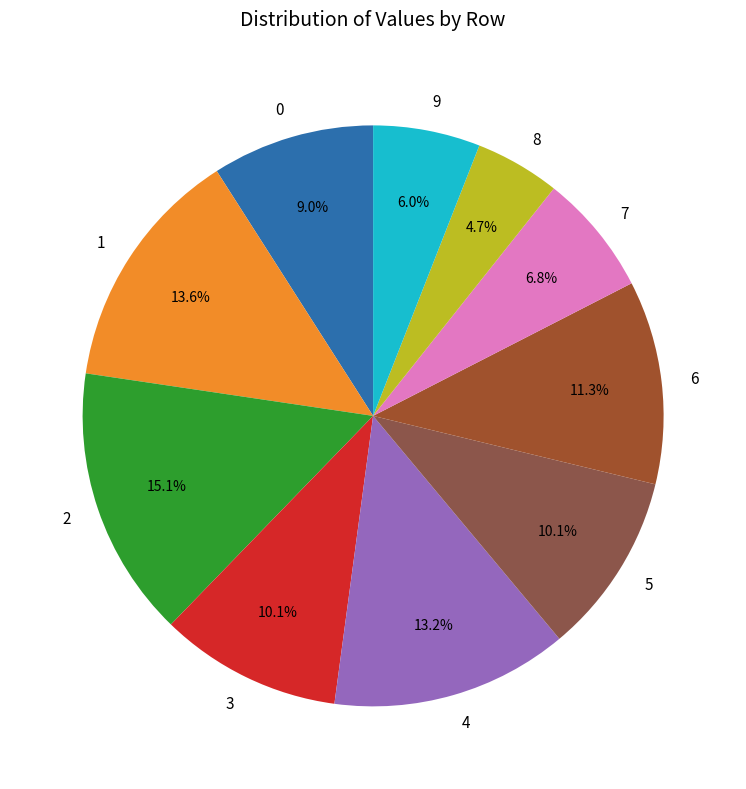

To the nearest percent, what is the difference between the 8 and 6 slice percentages?

7%